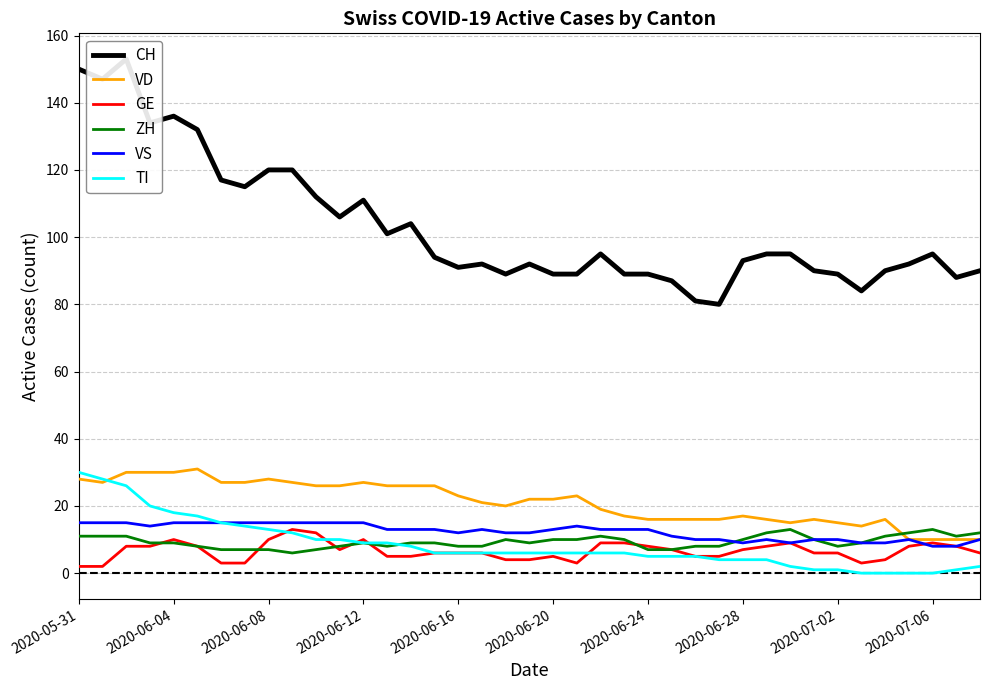

The VS series shows 19 at 2020-06-20. True or false?

False